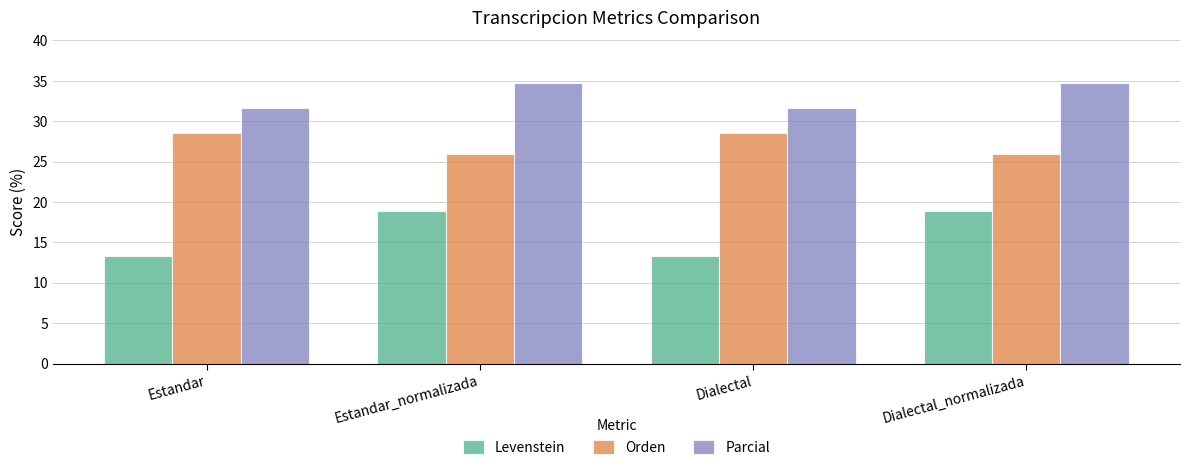

The value of Levenstein at Dialectal_normalizada is 18.9. True or false?

True